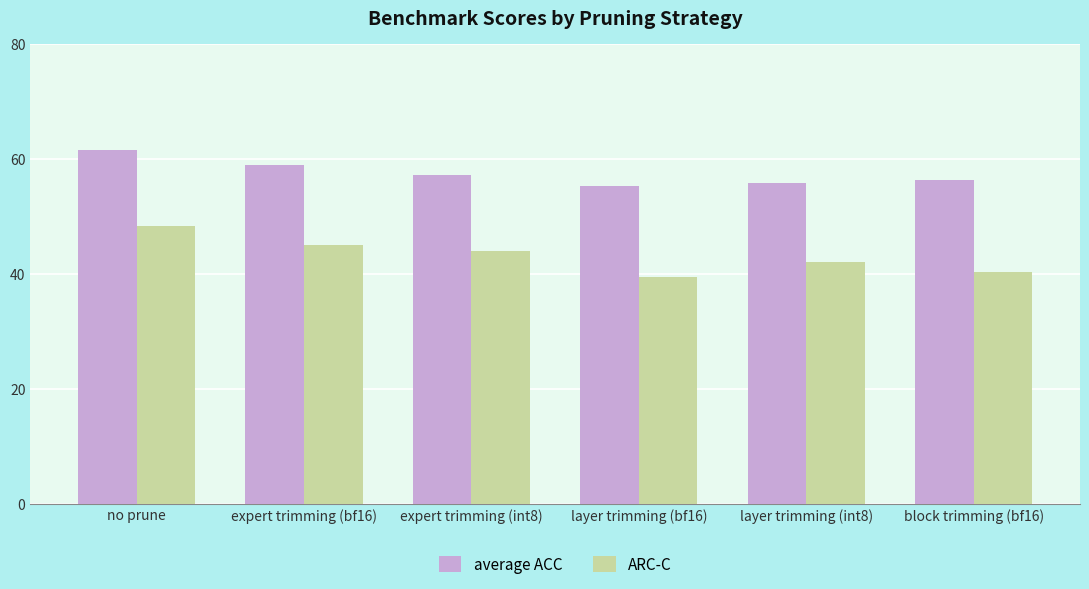

What is the difference between the maximum and minimum values in the ARC-C series?

8.8